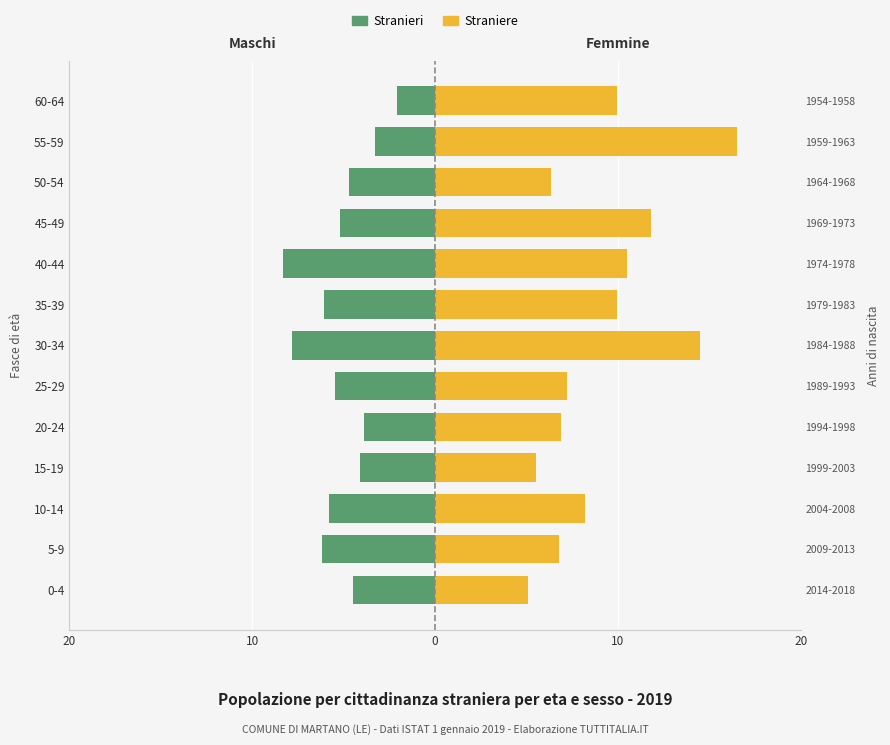

How many groups of bars are there?

13